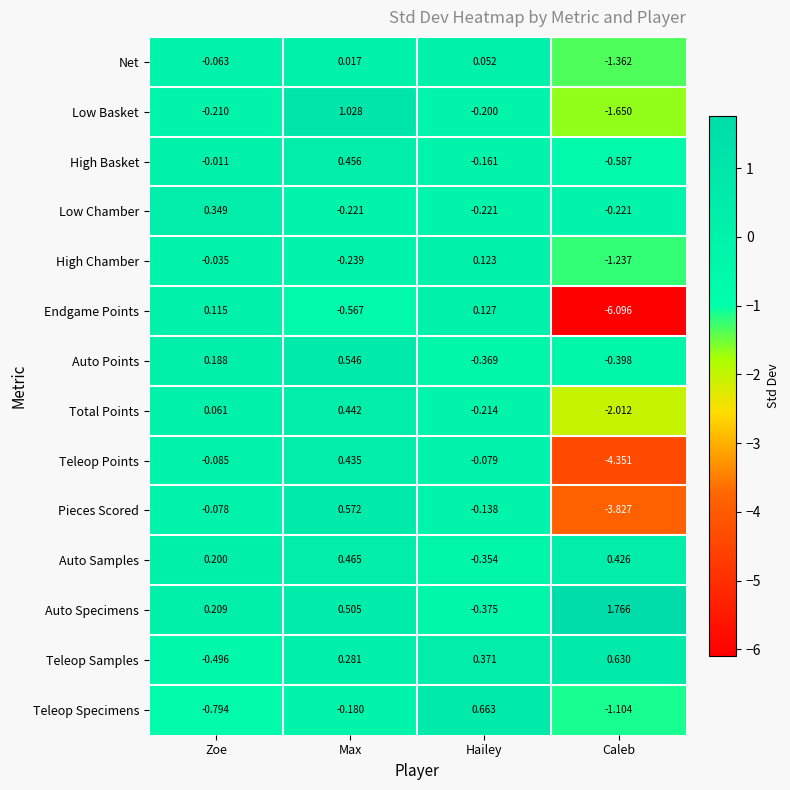

At which label does Net first exceed 0?

Max